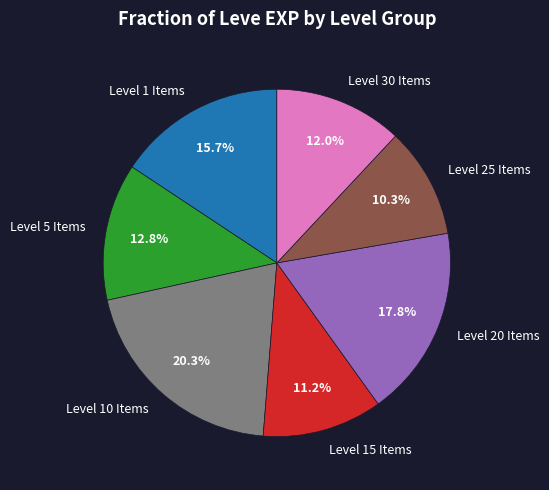

Between Level 10 Items and Level 30 Items, which is larger?

Level 10 Items